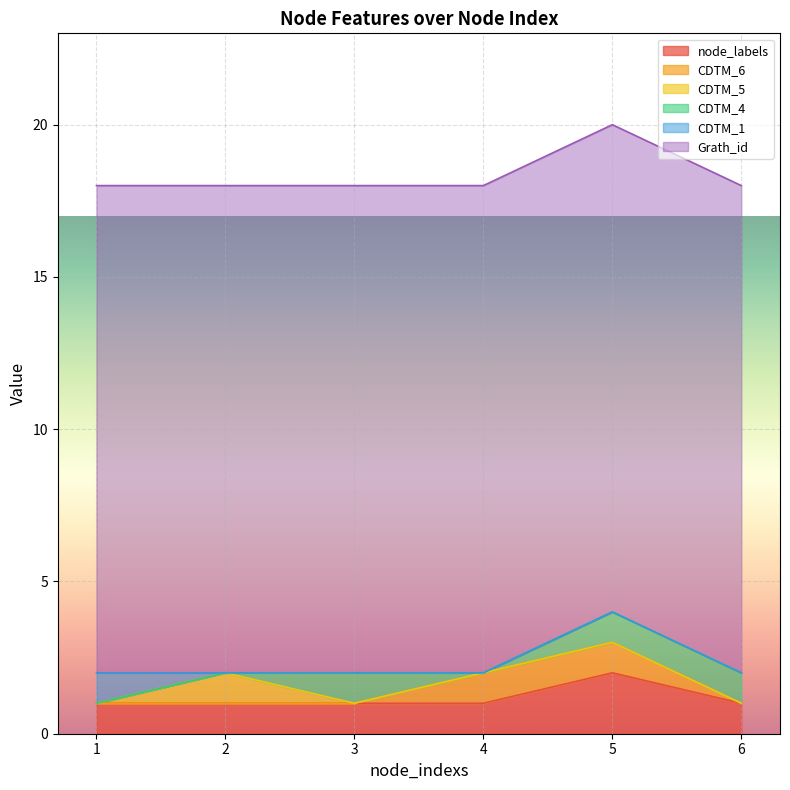

What is the maximum value shown in the chart?

16